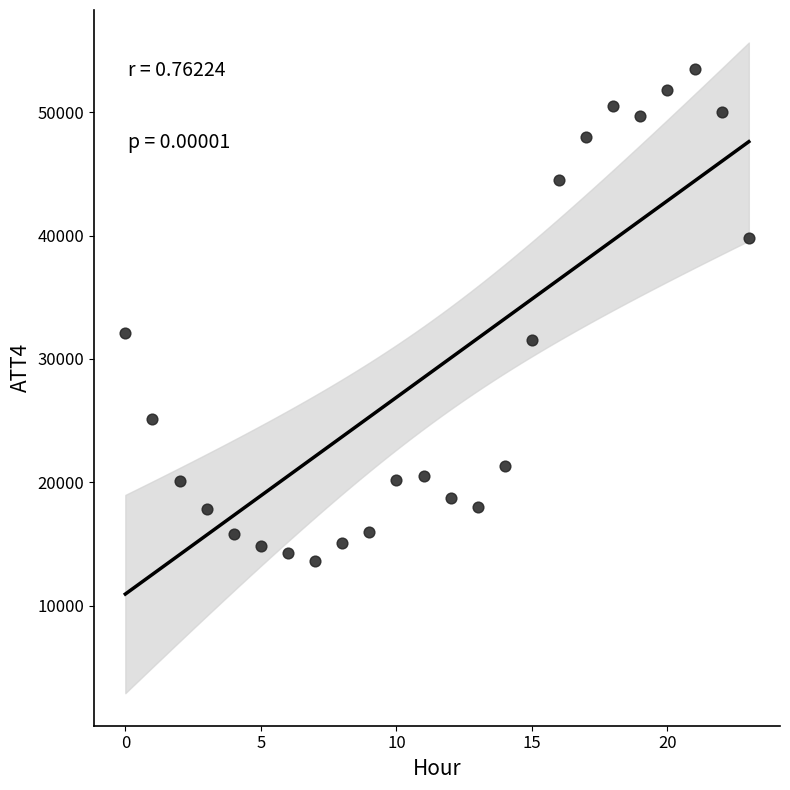

What Y value in the scatter plot is closest to 33550?

32100